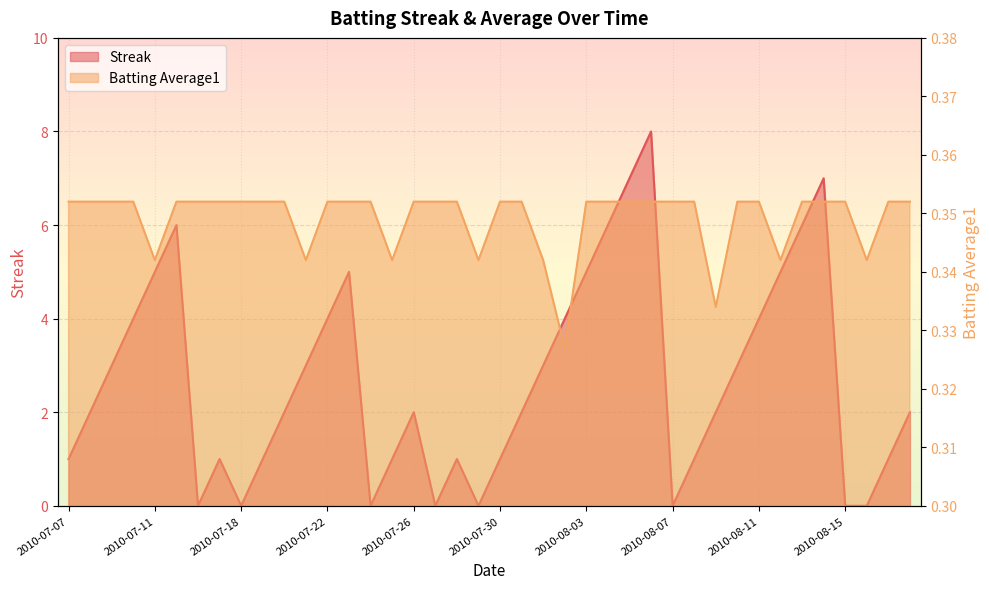

True or false: Batting Average1 has more than 0 interior local peaks.

False